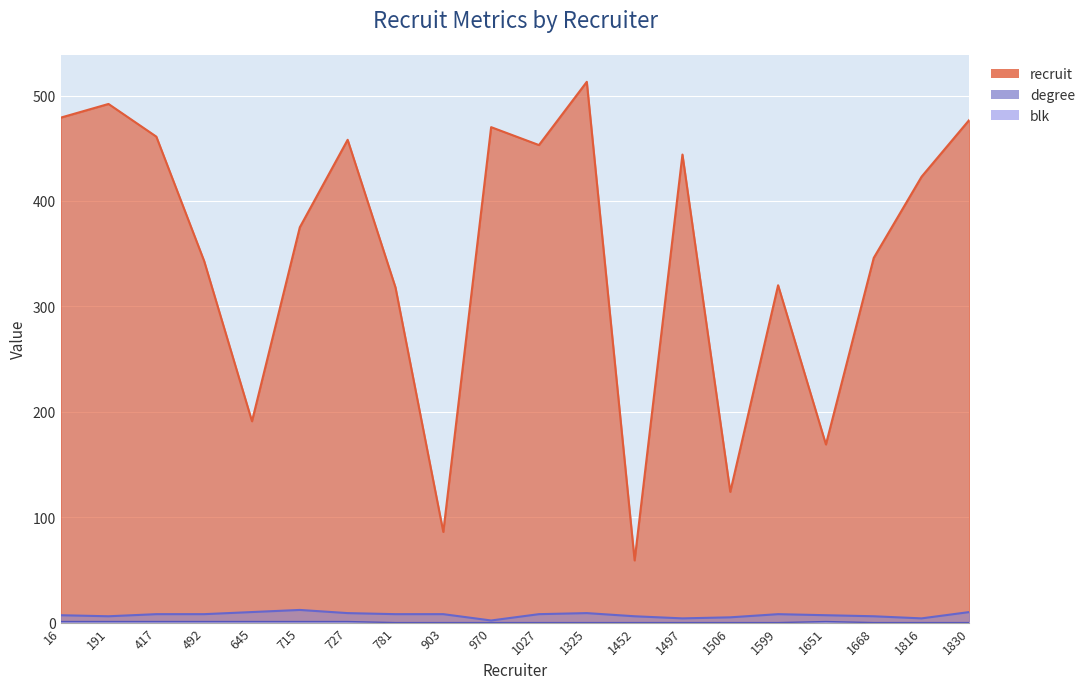

What are all the series names shown in the legend?

recruit, degree, blk